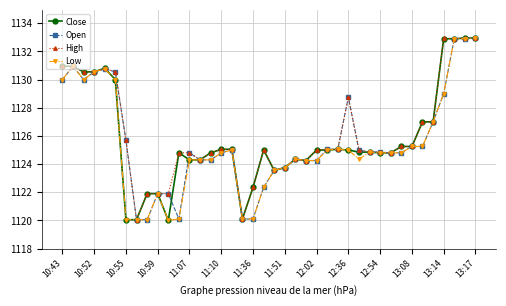

At how many categories does at least one series exceed 1132?

4